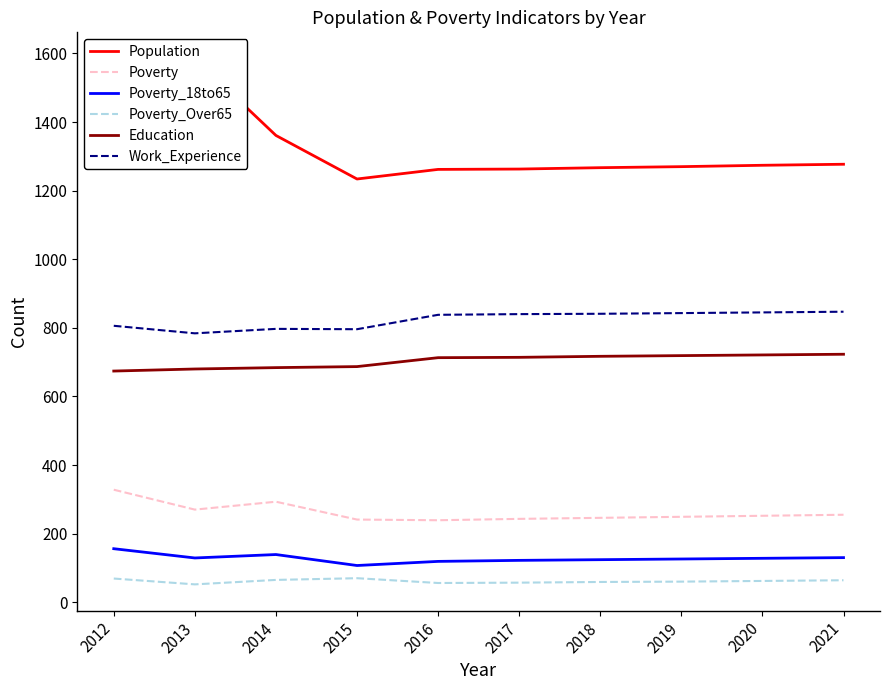

Is the value of Poverty at 2013 greater than the value of Education at 2016?

No